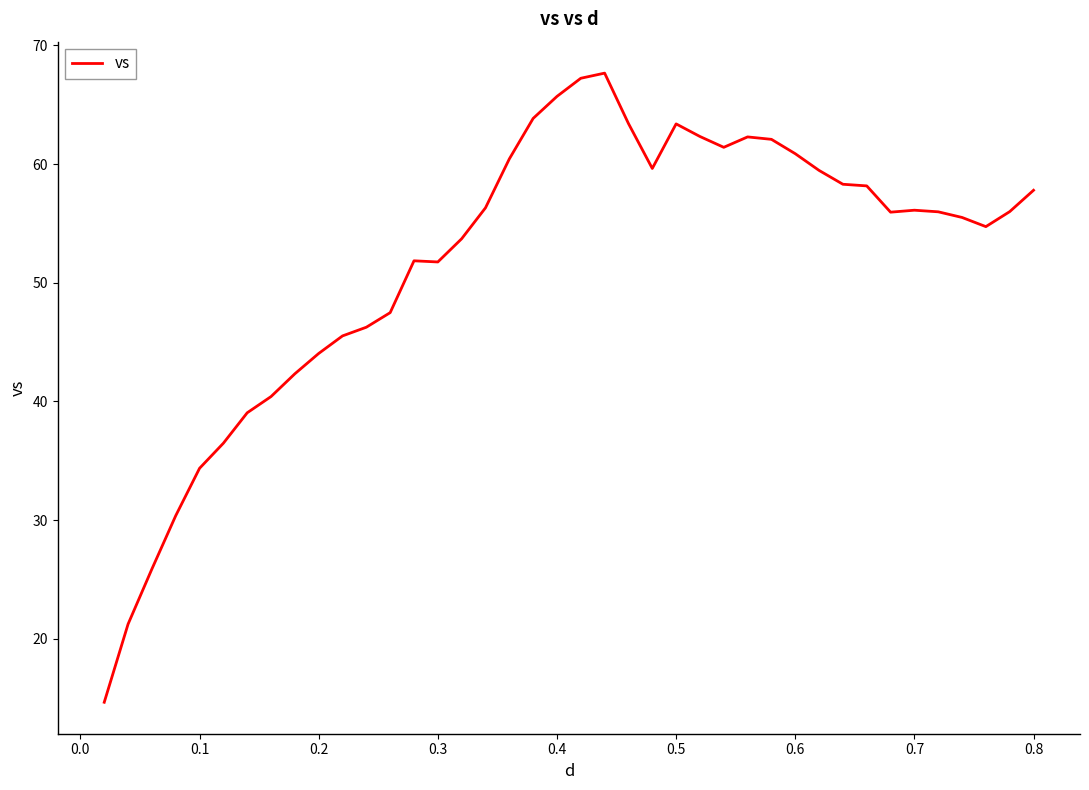

What is the sum of all values?

2069.8